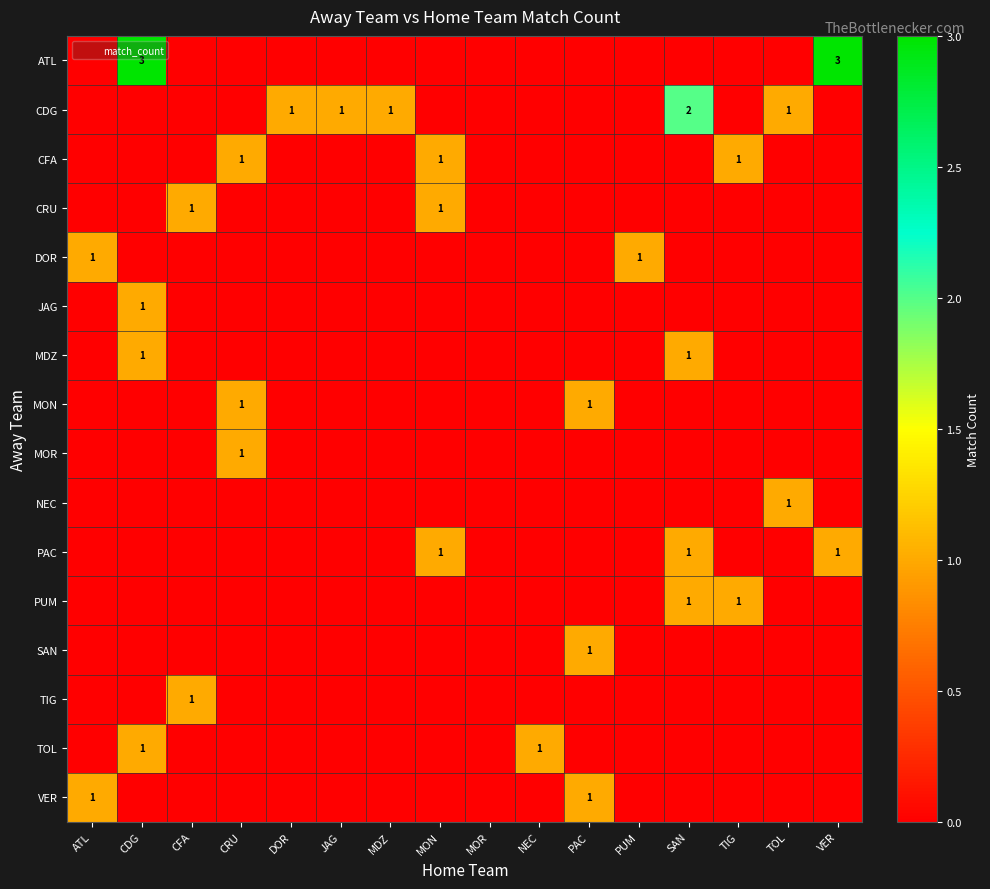

Is it true that TIG equals 0 at VER?

True